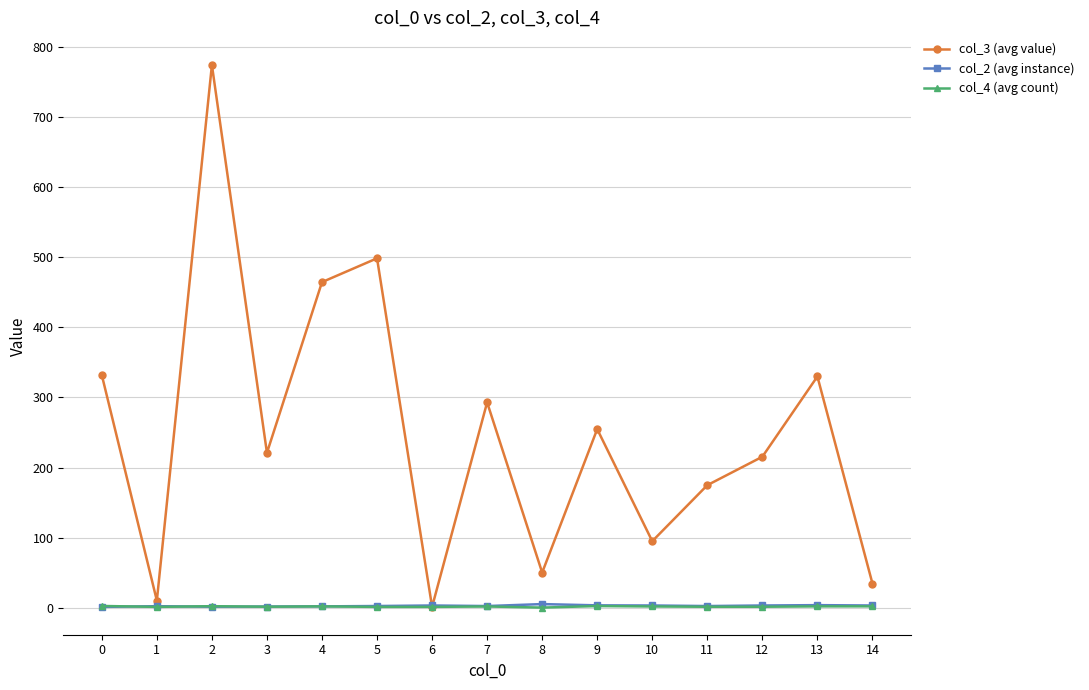

What is the value of the col_2 (avg instance) point at the 14th from the left?

3.5